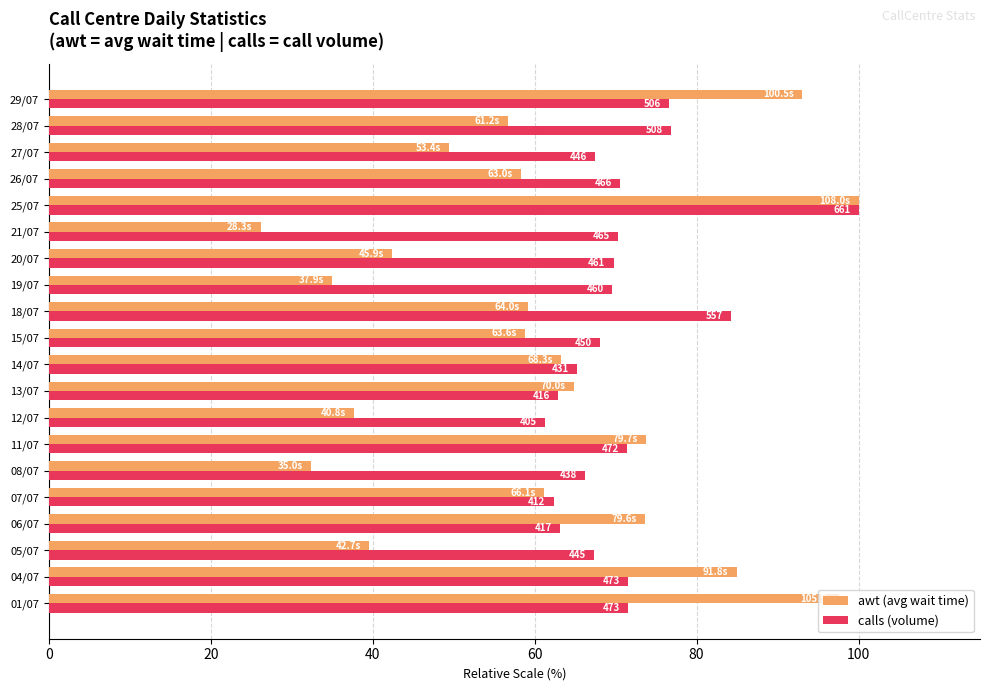

What is the minimum value for calls (volume)?

61.3